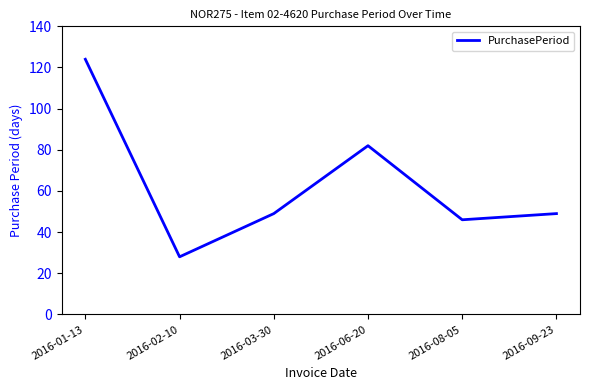

Reading left to right, transcribe all the data shown in this chart.

2016-01-13=124	2016-02-10=28	2016-03-30=49	2016-06-20=82	2016-08-05=46	2016-09-23=49